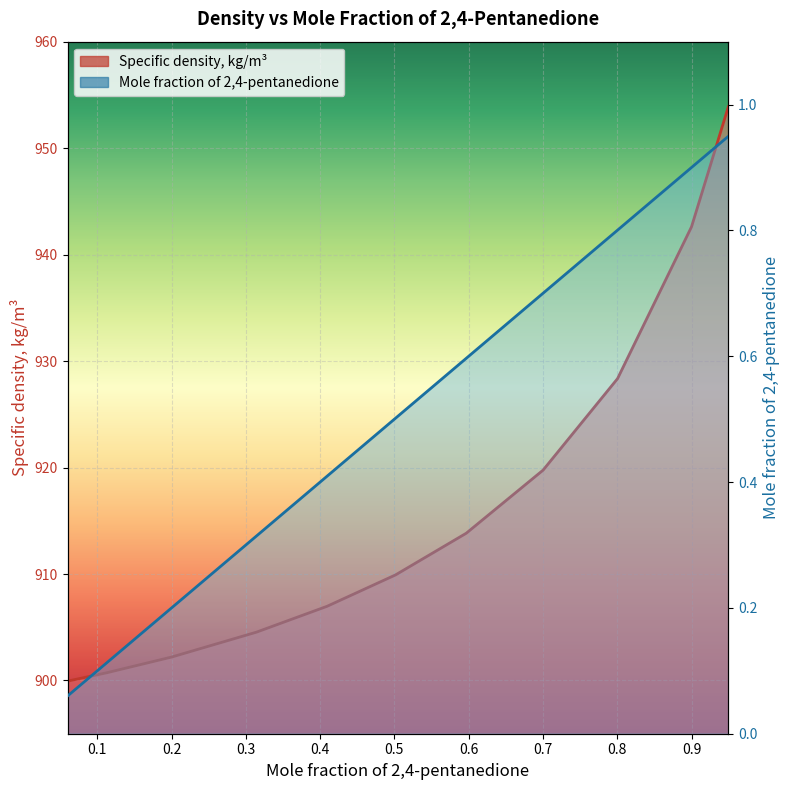

What is the label of the 11th point from the left?

0.9496